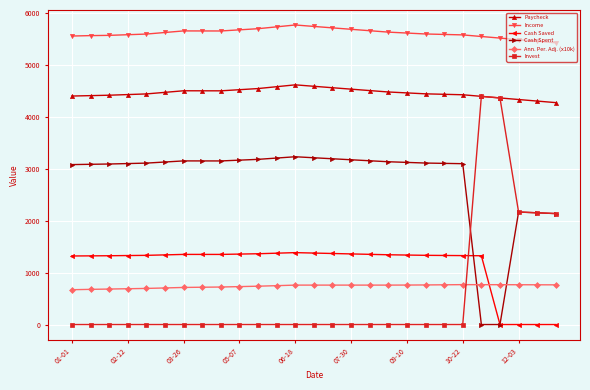

True or false: Cash Spent and Income intersect in this chart.

False